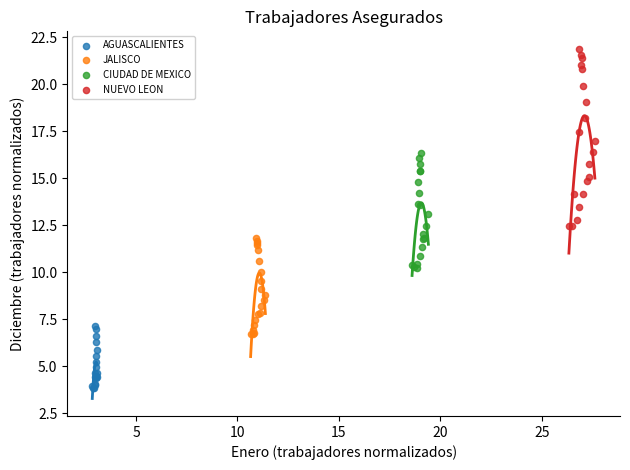

Which series reaches the maximum Y coordinate?

NUEVO LEON